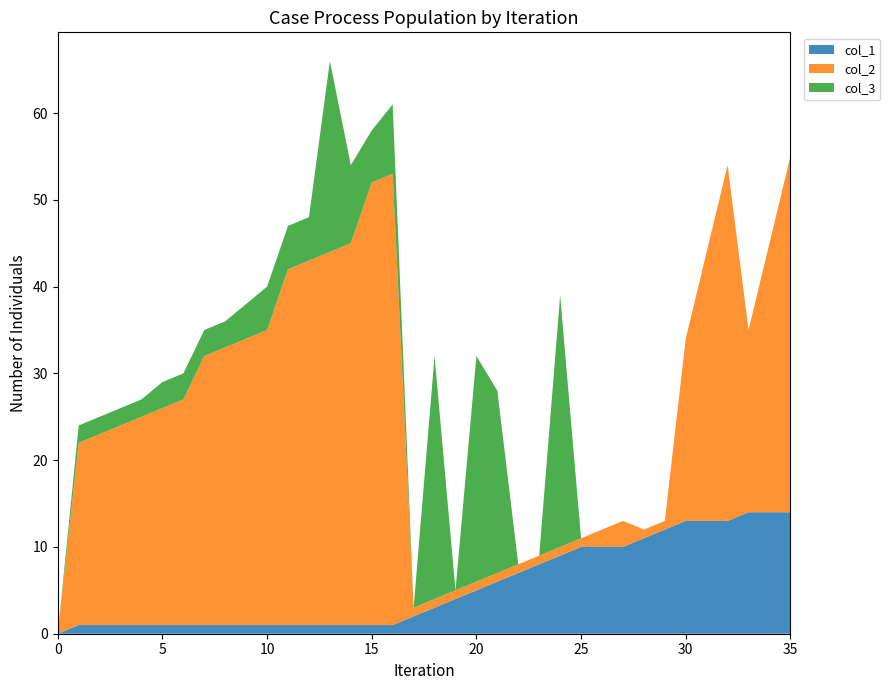

Reading left to right, what are all the values shown in this chart?

col_1: 0	1	1	1	1	1	1	1	1	1	1	1	1	1	1	1	1	2	3	4	5	6	7	8	9	10	10	10	11	12	13	13	13	14	14	14
col_2: 0	21	22	23	24	25	26	31	32	33	34	41	42	43	44	51	52	1	1	1	1	1	1	1	1	1	2	3	1	1	21	31	41	21	31	41
col_3: 0	2	2	2	2	3	3	3	3	4	5	5	5	22	9	6	8	0	28	0	26	21	0	0	29	0	0	0	0	0	0	0	0	0	0	0